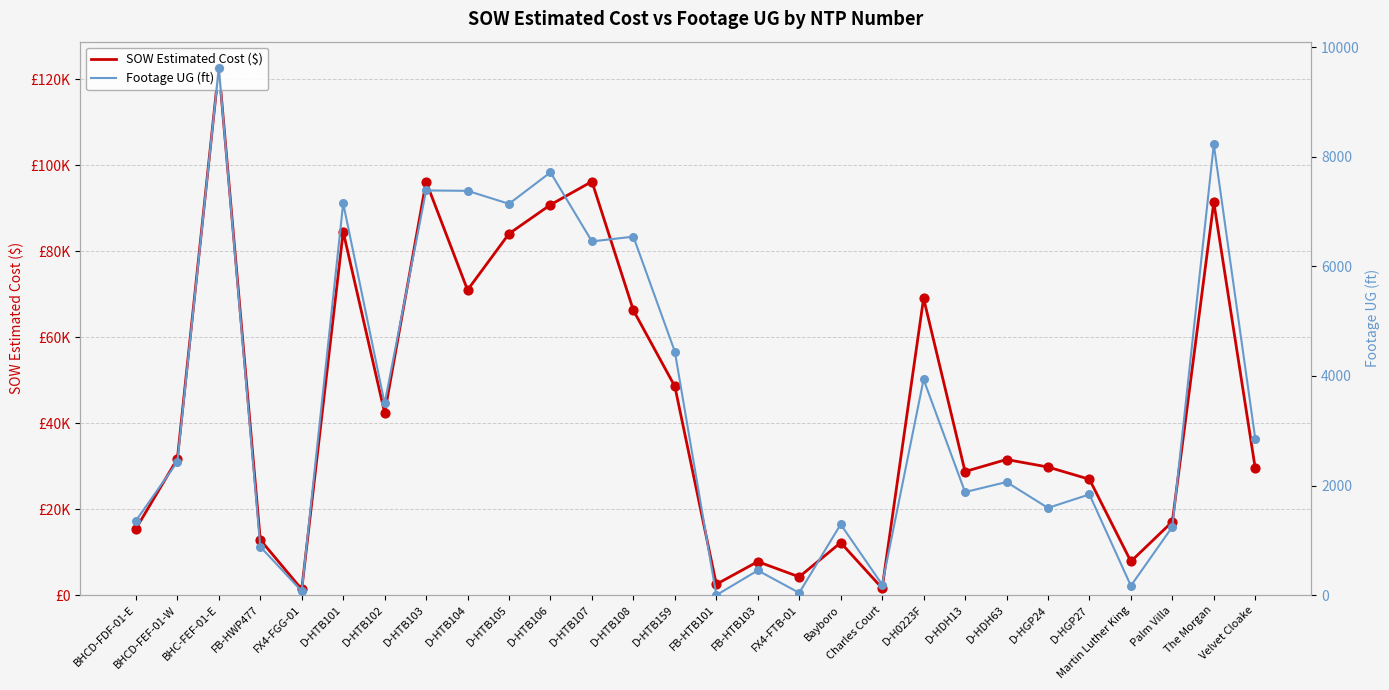

Which series reaches the minimum Y coordinate?

Footage UG (ft)